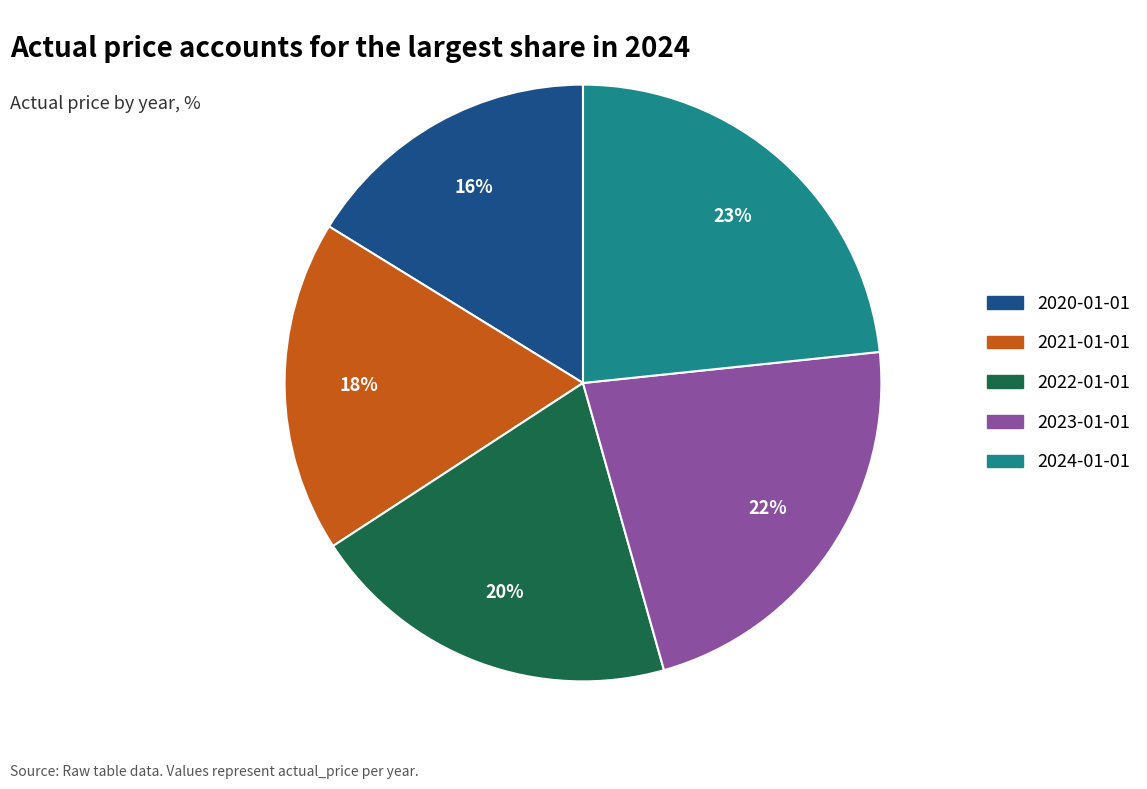

To the nearest percent, what is the difference between the largest and smallest slice percentages?

7%